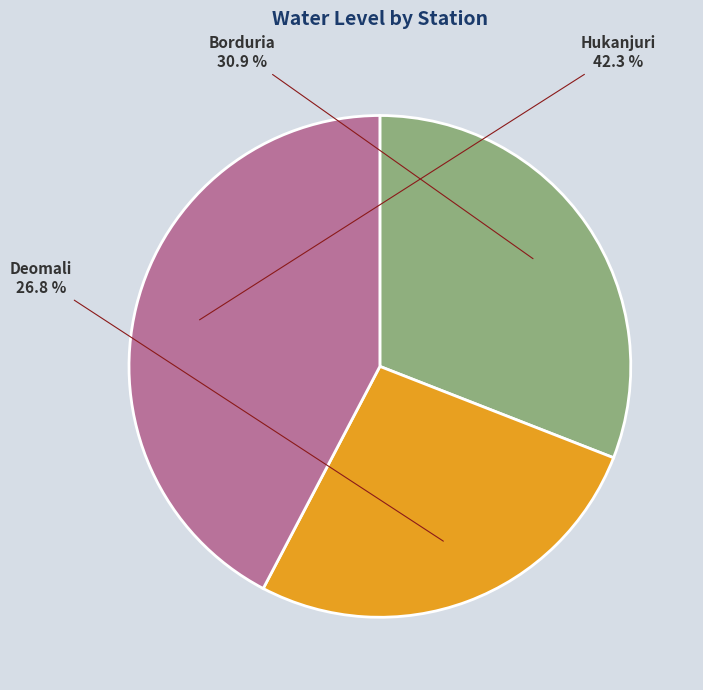

The Borduria slice represents 31% of the pie. True or false?

True